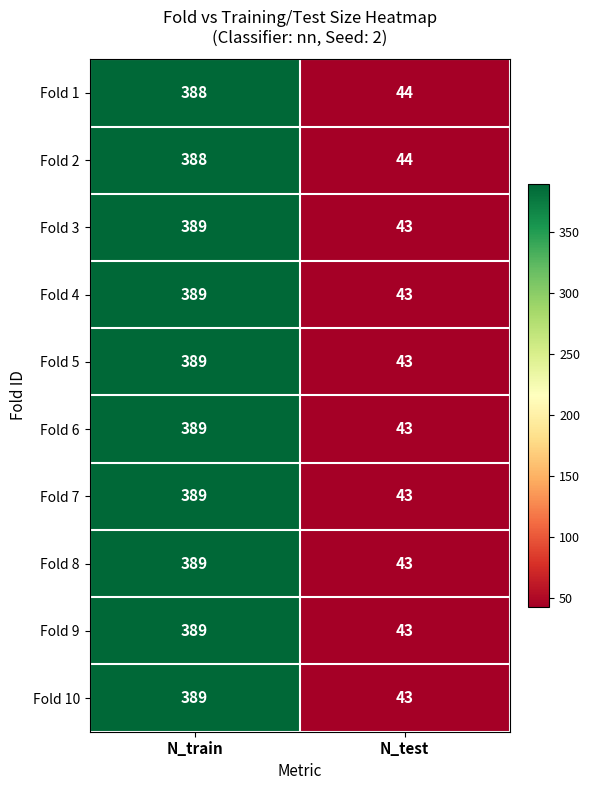

Is it true that Fold 9 equals 43 at N_test?

True